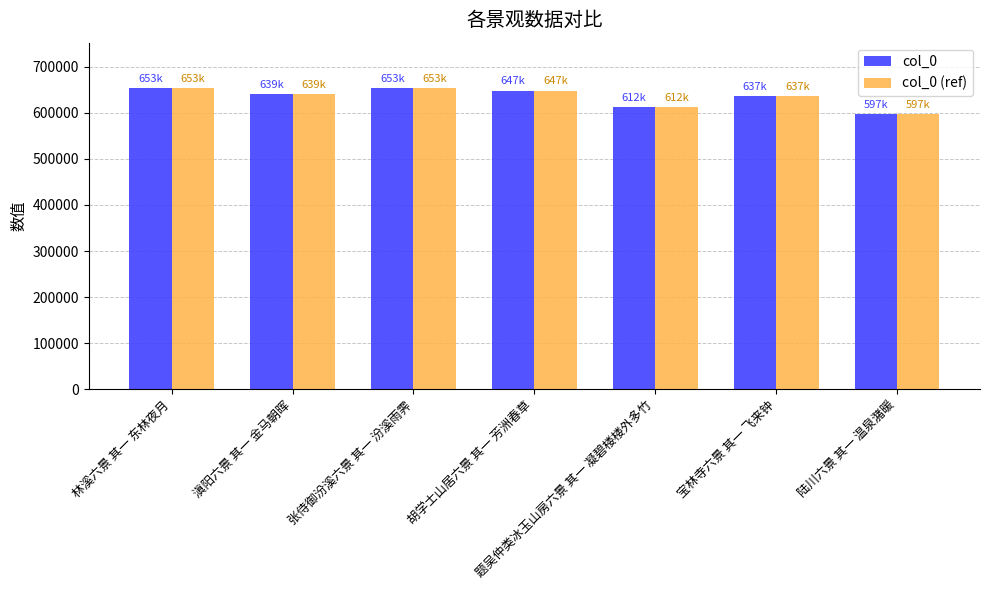

What is the highest value of the col_0 (ref) series?

653992